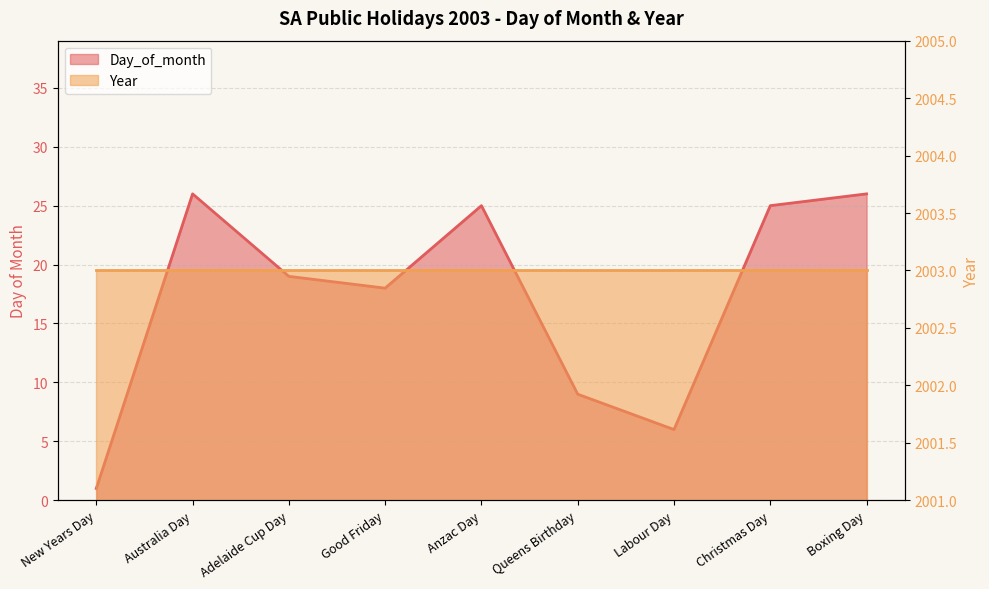

Where does the data first go above 19?

Australia Day